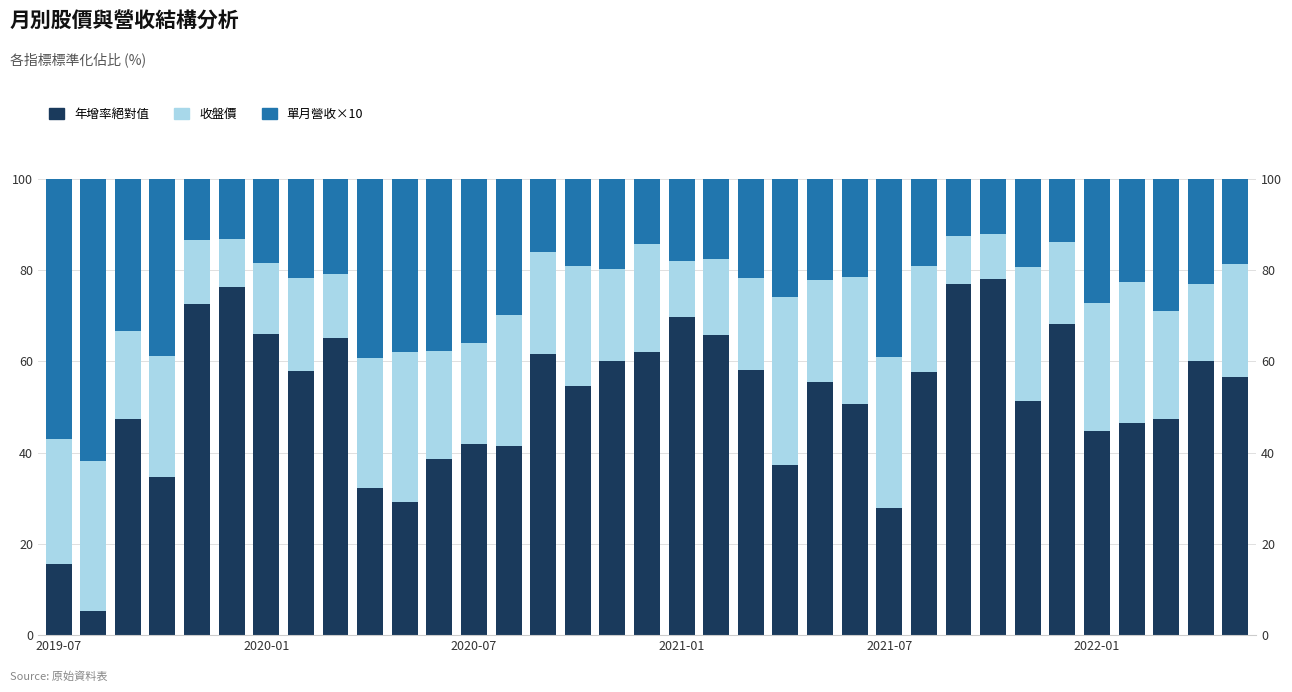

How many values in the 單月營收×10 series exceed 21?

19